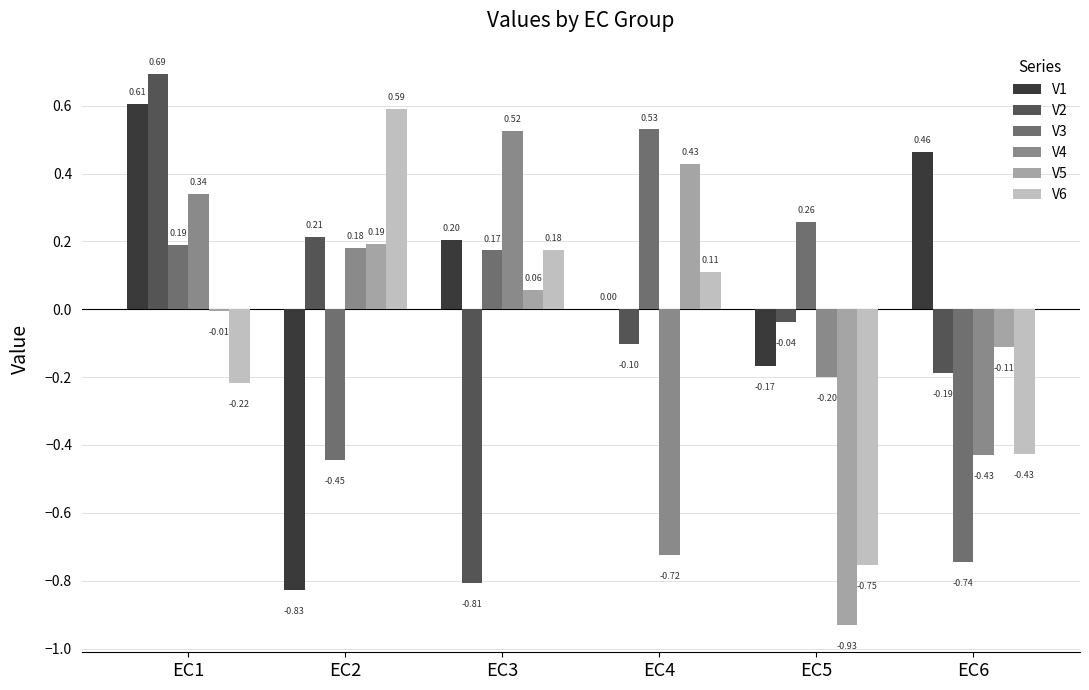

How many distinct data groups are displayed?

6